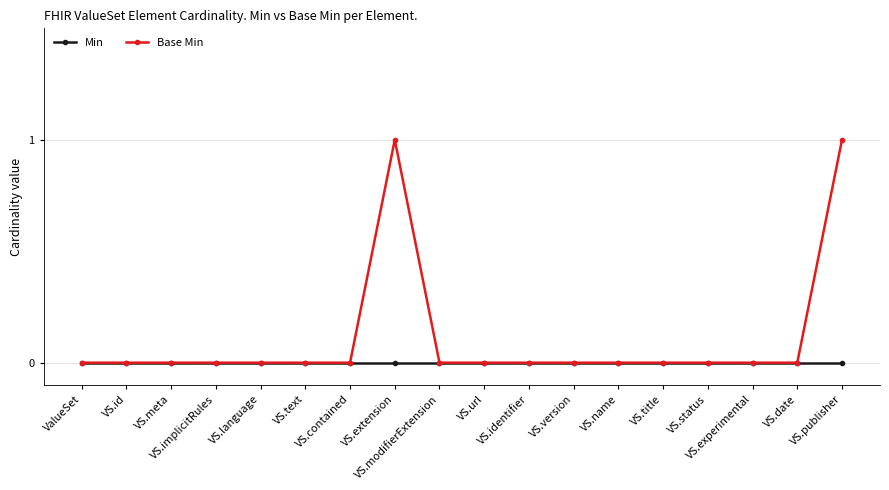

True or false: Base Min has more than 0 interior local peaks.

True